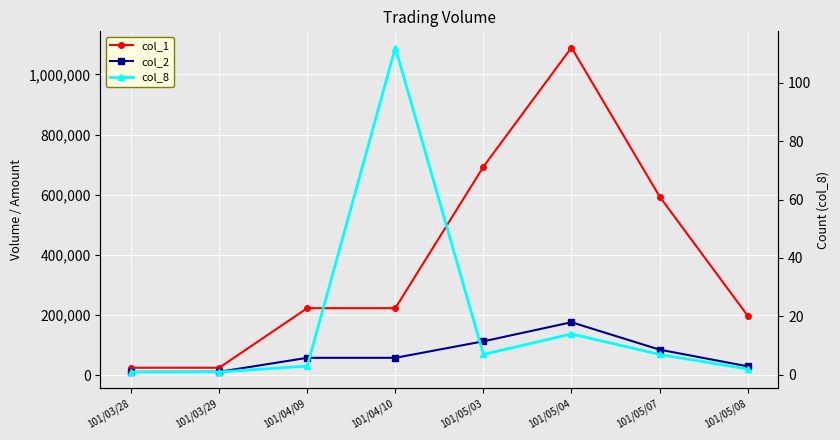

At how many categories does at least one series exceed 750997?

1